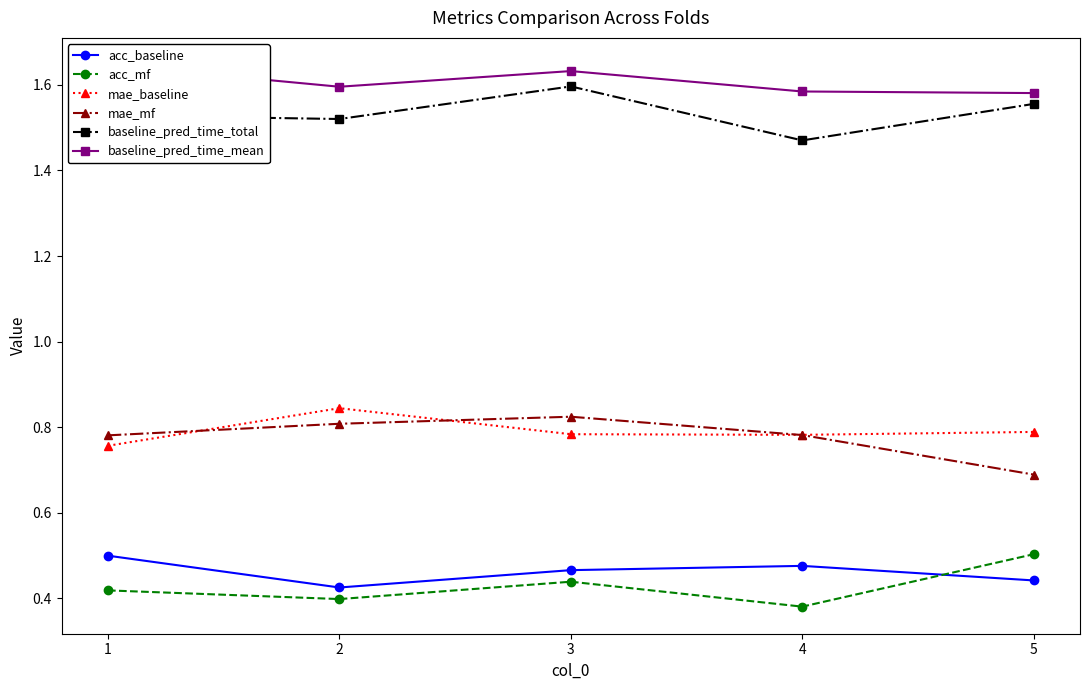

How many acc_mf values are between 0 and 1?

5